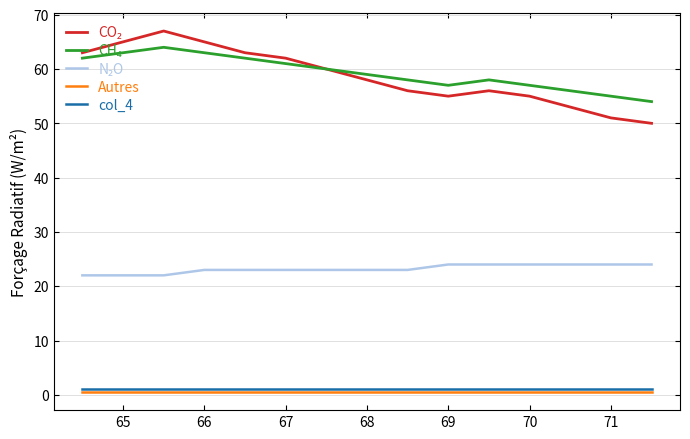

What is the maximum value shown in the chart?

67.0